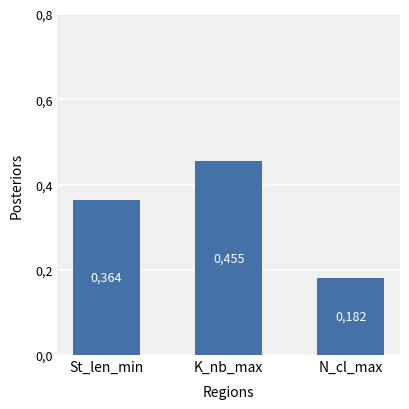

Does the chart contain any negative values?

No